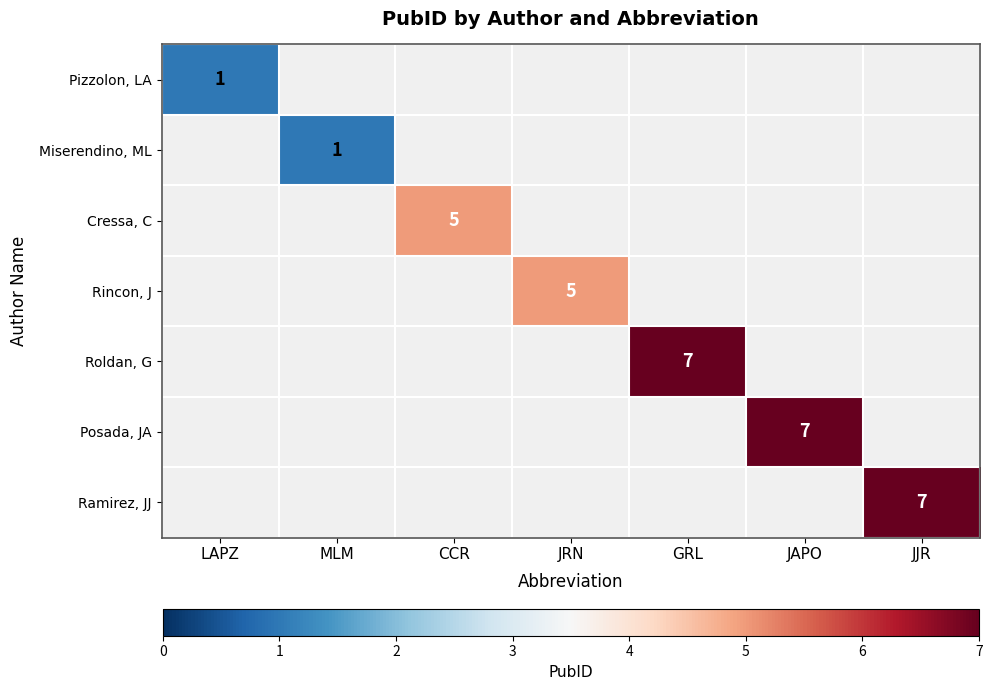

How many distinct data groups are displayed?

7